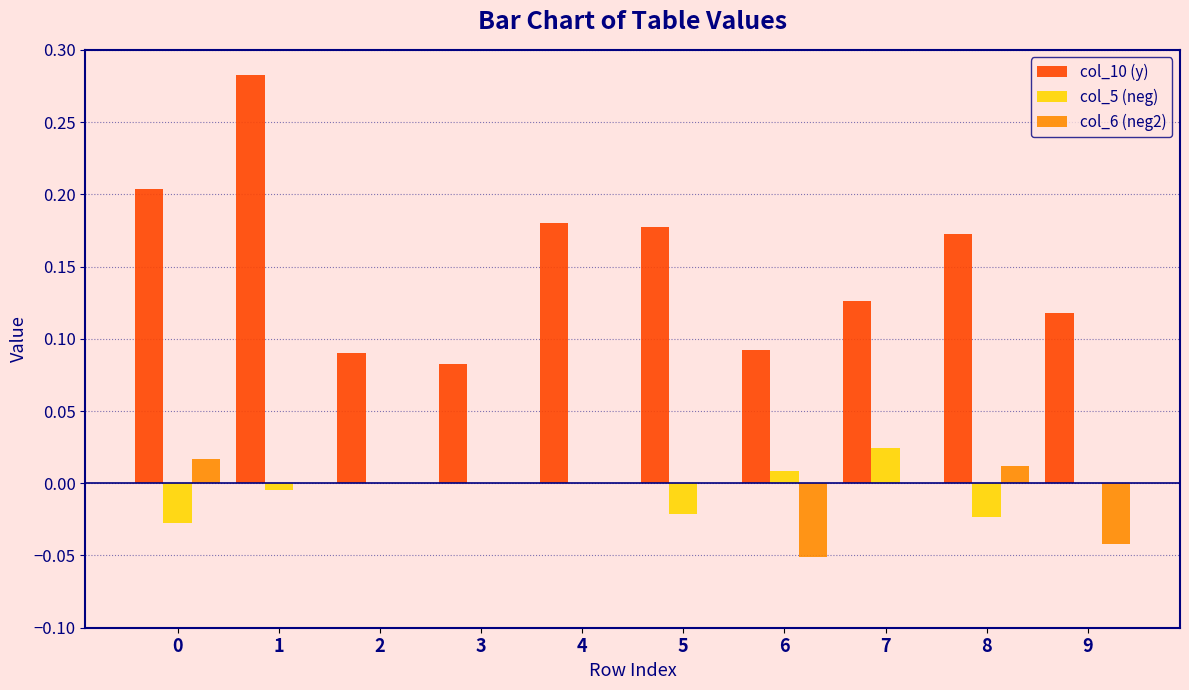

Which category has the highest value across all series?

1